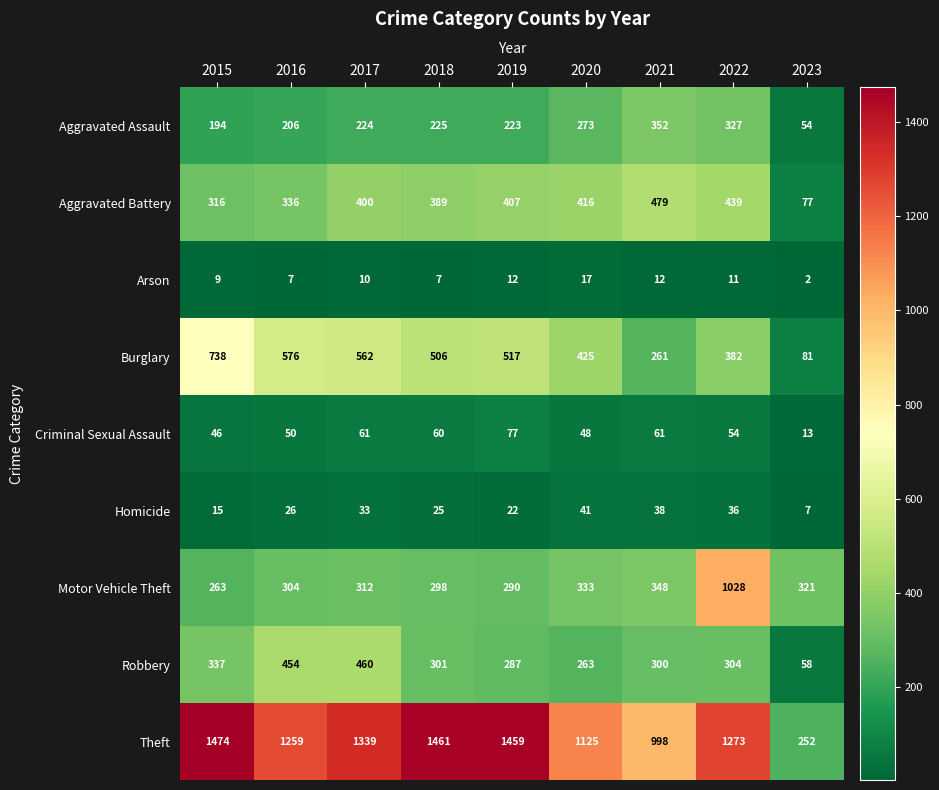

At which label is Burglary closest to 409?

2020